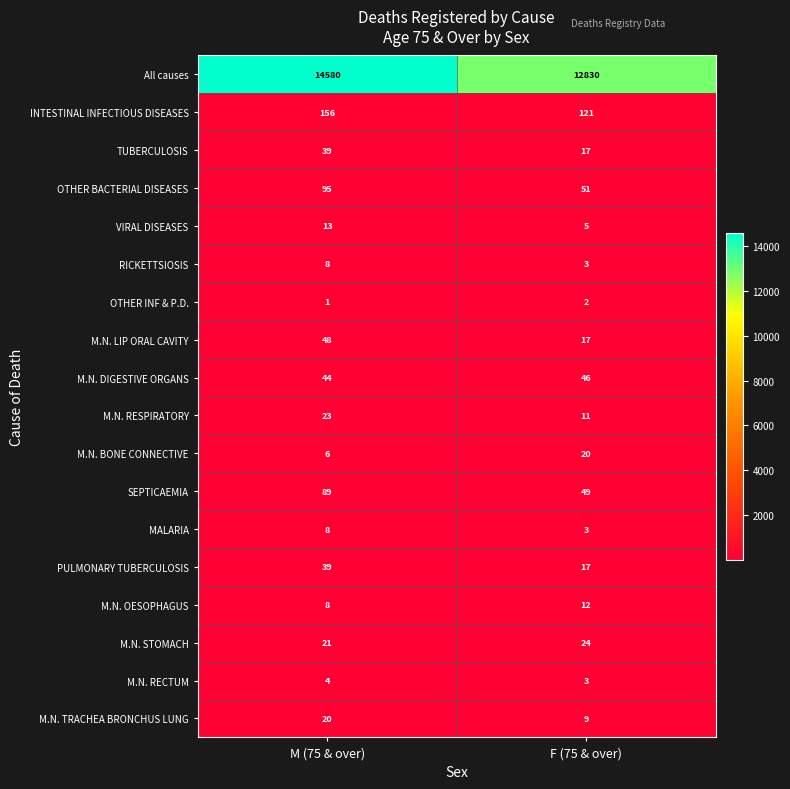

What is the total value across all series at M (75 & over)?

15202